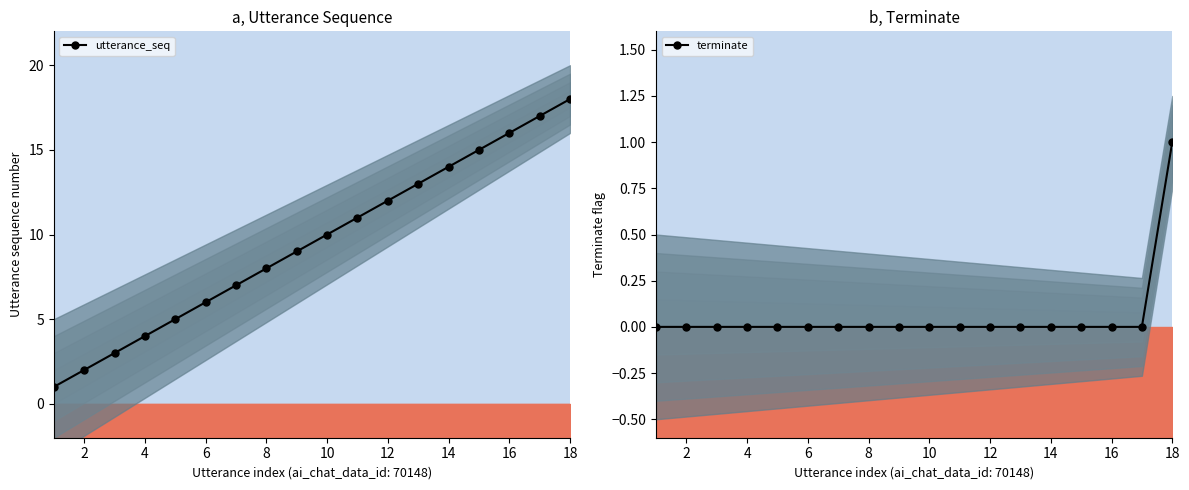

True or false: terminate and utterance_seq cross at least once.

False